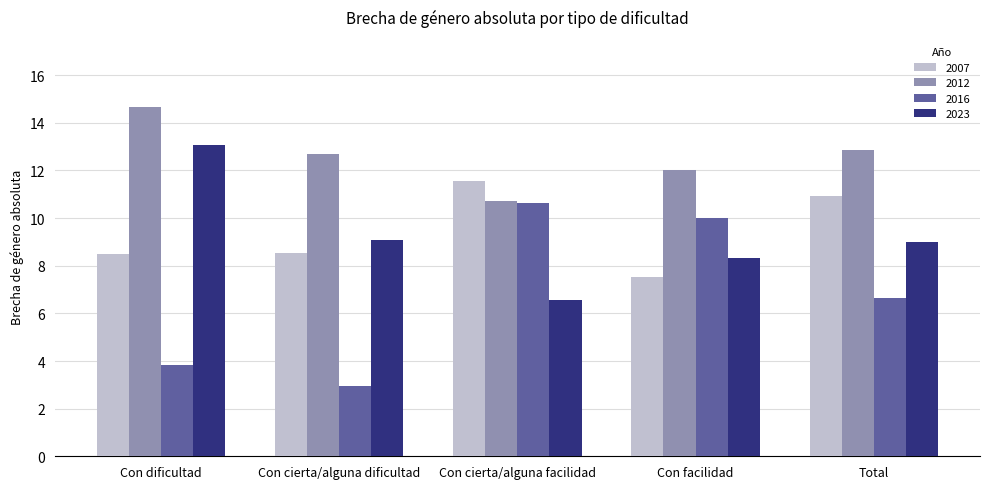

What is the difference between the highest and lowest values at Total?

6.2